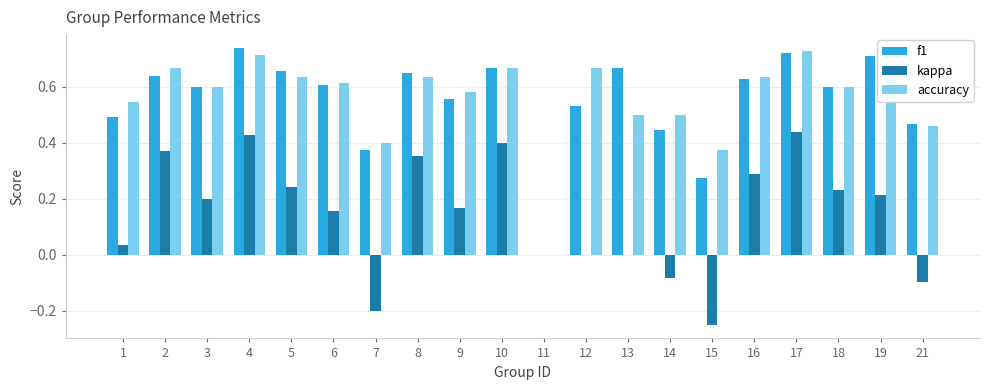

What is the total value across all series at 19?

1.6